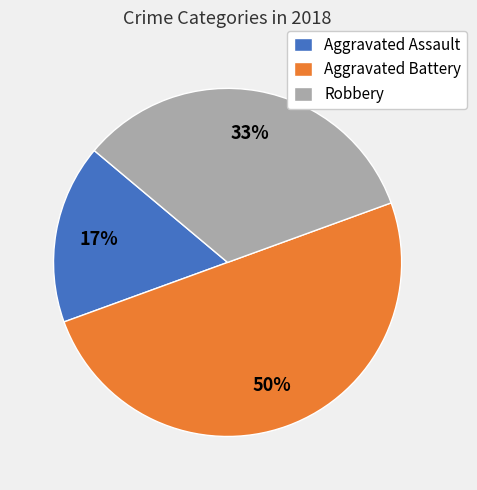

How many slices are in this pie chart?

3